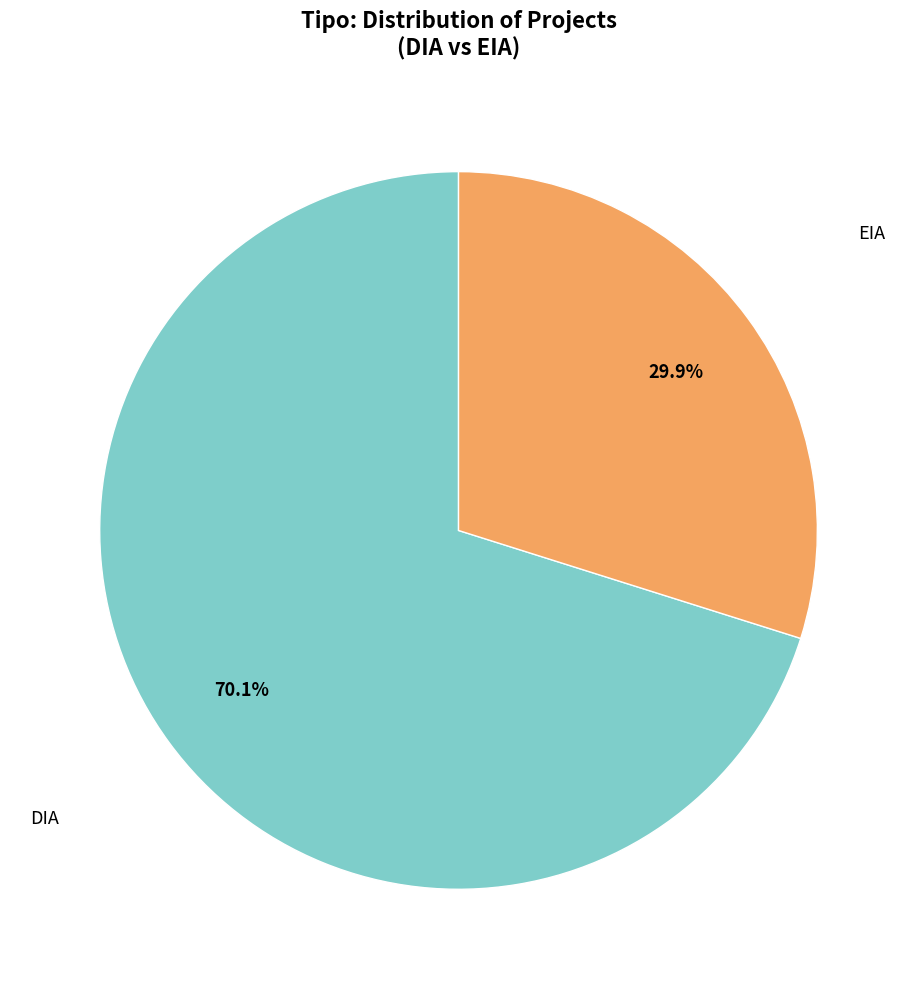

To the nearest percent, what is the average slice percentage?

50%